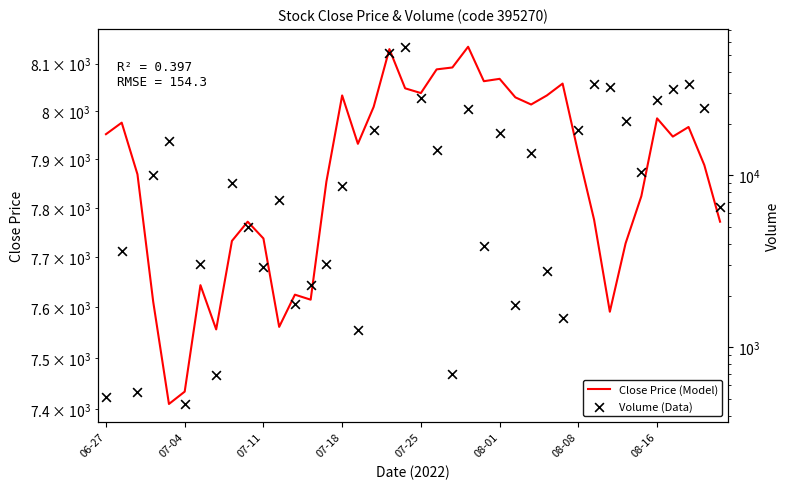

Which series has the largest Y range (max minus min)?

Volume (Data)